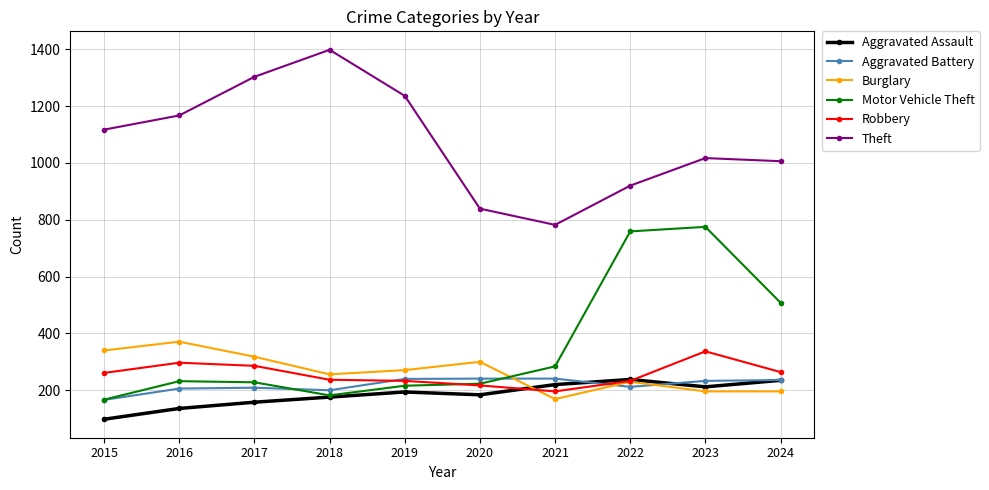

What is the spread (max minus min) of values at 2020?

655